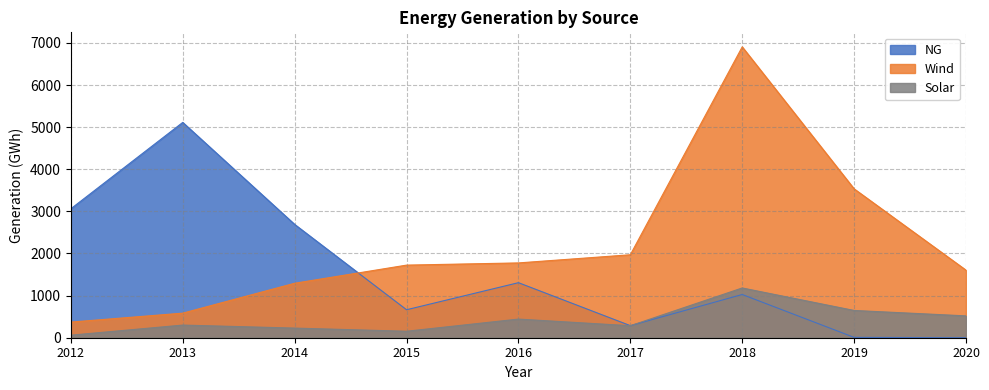

Reading left to right, transcribe all the data shown in this chart.

NG: 2012=3062.1	2013=5112.8	2014=2691.0	2015=664.4	2016=1306.9	2017=286.7	2018=1026.3	2019=8.2	2020=0.0
Wind: 2012=371.2	2013=583.6	2014=1293.3	2015=1724.1	2016=1776.2	2017=1970.0	2018=6906.5	2019=3535.3	2020=1604.4
Solar: 2012=60.5	2013=300.3	2014=228.7	2015=153.9	2016=442.6	2017=284.8	2018=1181.4	2019=647.3	2020=518.7